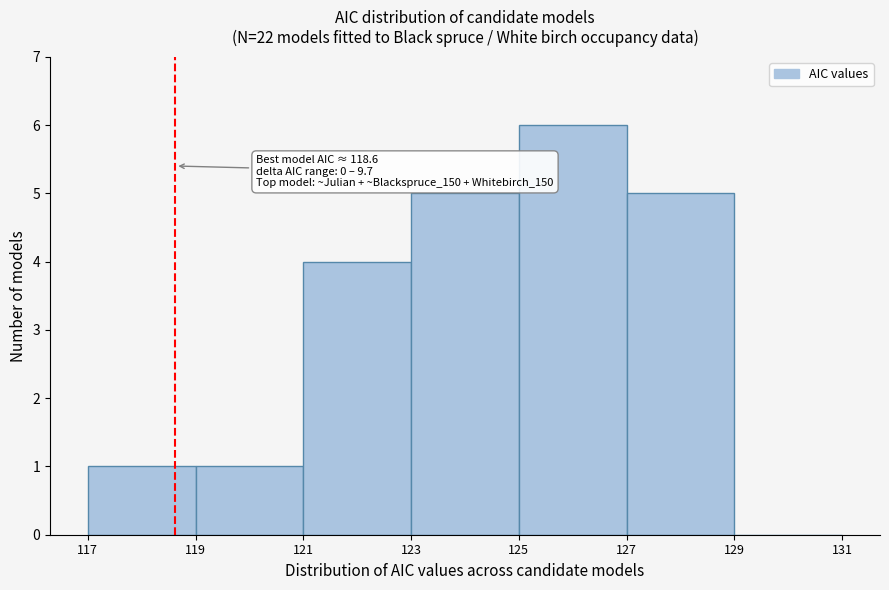

Over which range of the x-axis is the bar tallest?

125 to 127